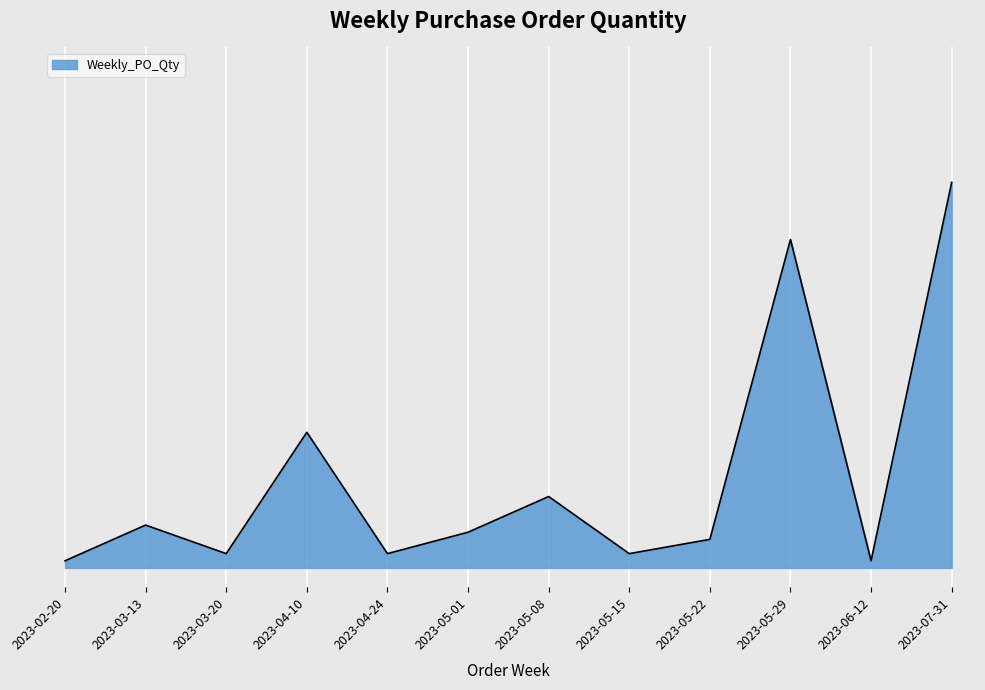

Does the chart display data point markers on the line(s)?

No